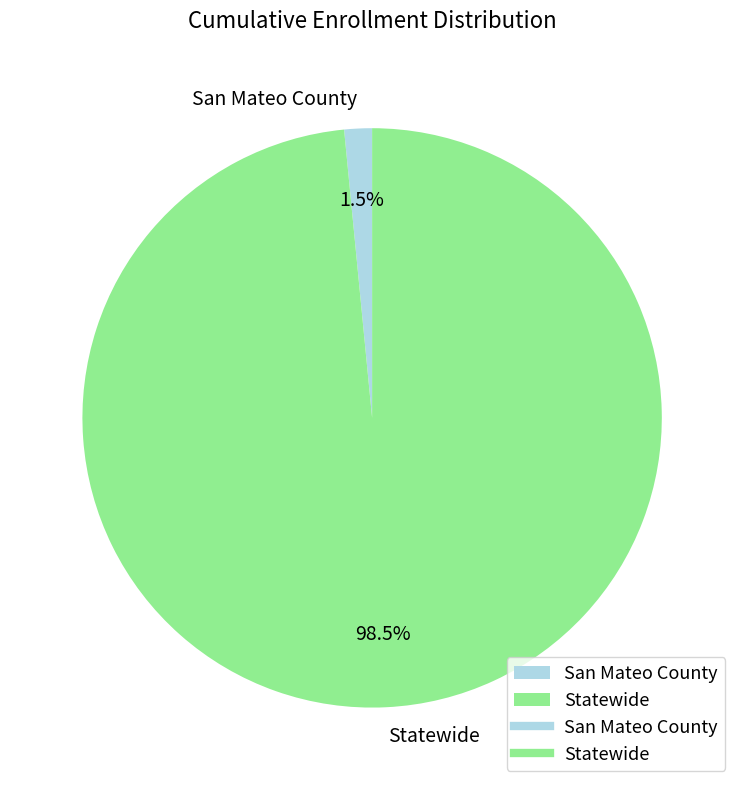

Is San Mateo County the majority of the pie?

No